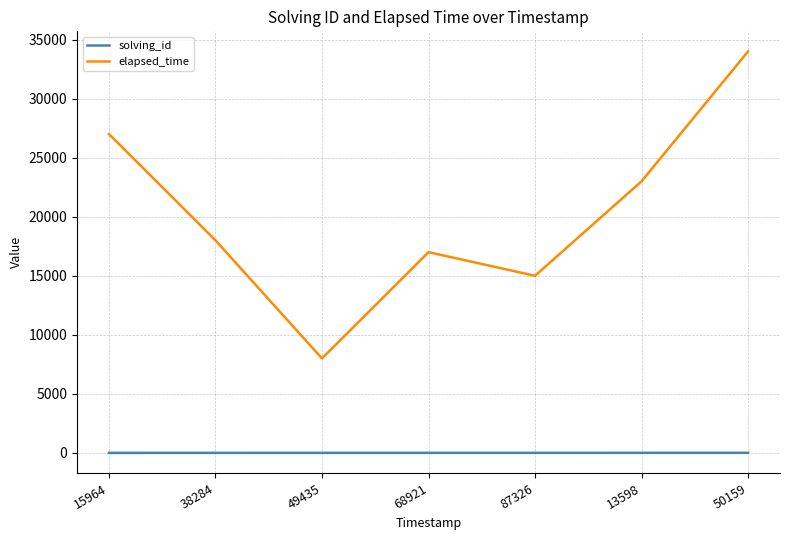

True or false: solving_id and elapsed_time cross at least once.

False